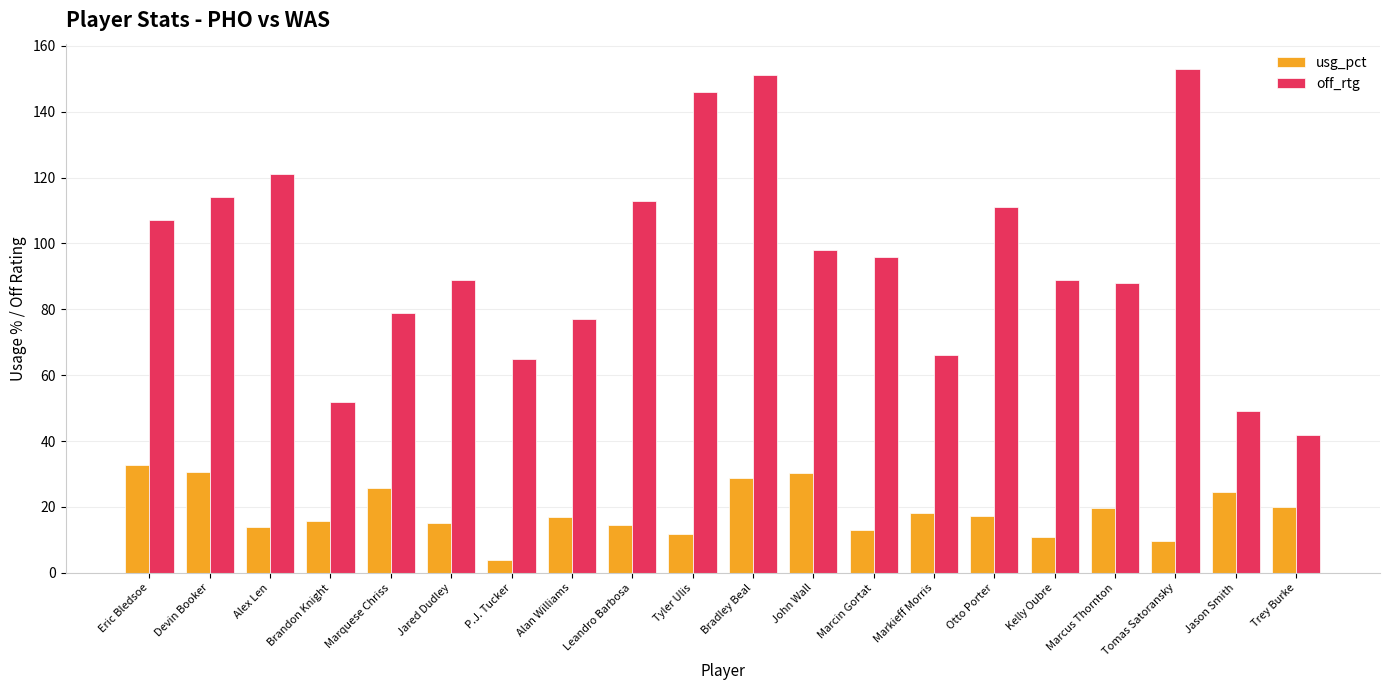

What is the approximate value of usg_pct at Kelly Oubre?

11.0